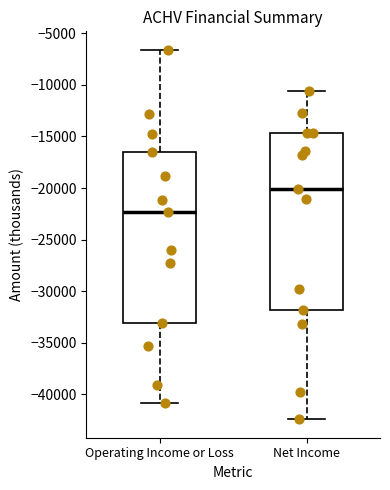

Where does the lower whisker of the box for Net Income end on the y-axis? The values are not printed on the chart, so give them approximately, as read against the axis.

-42500